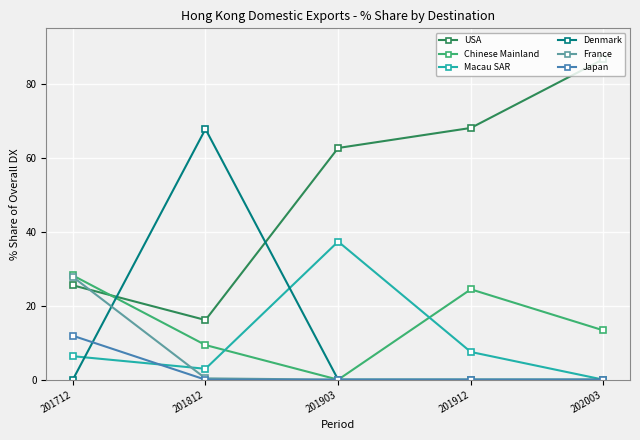

Which series has the largest total across all categories?

USA